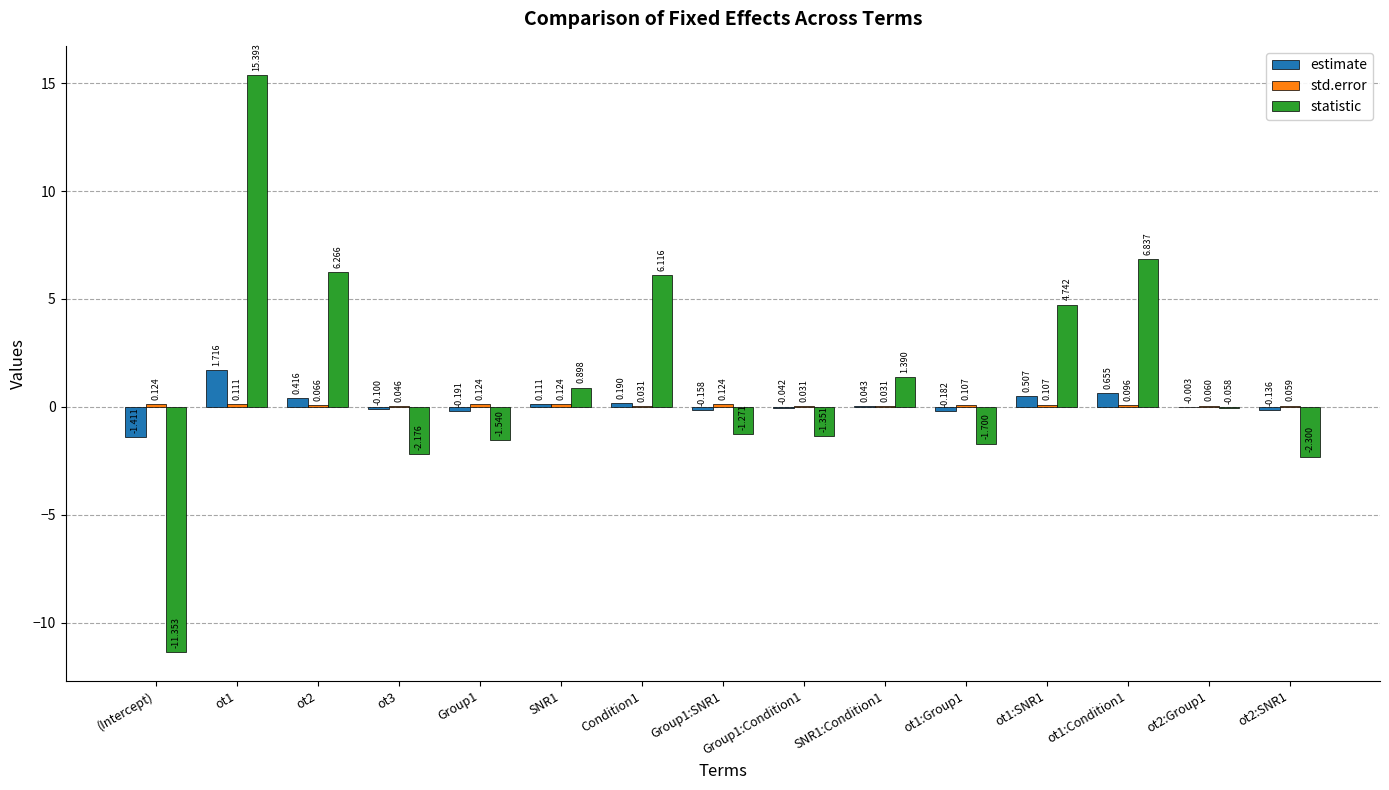

What is the total value across all series at ot1:Condition1?

7.6